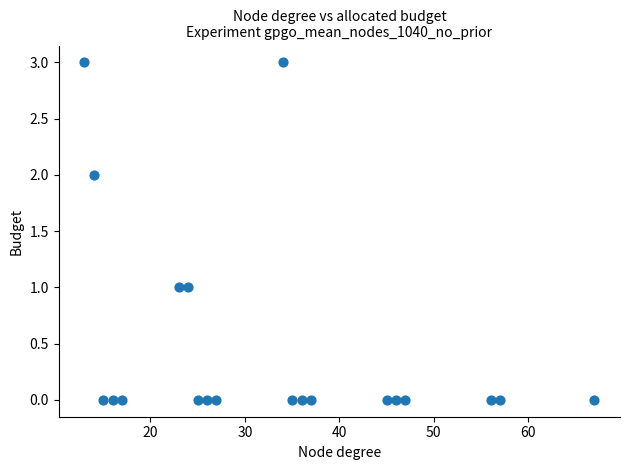

What is the range of Y values (max minus min)?

3